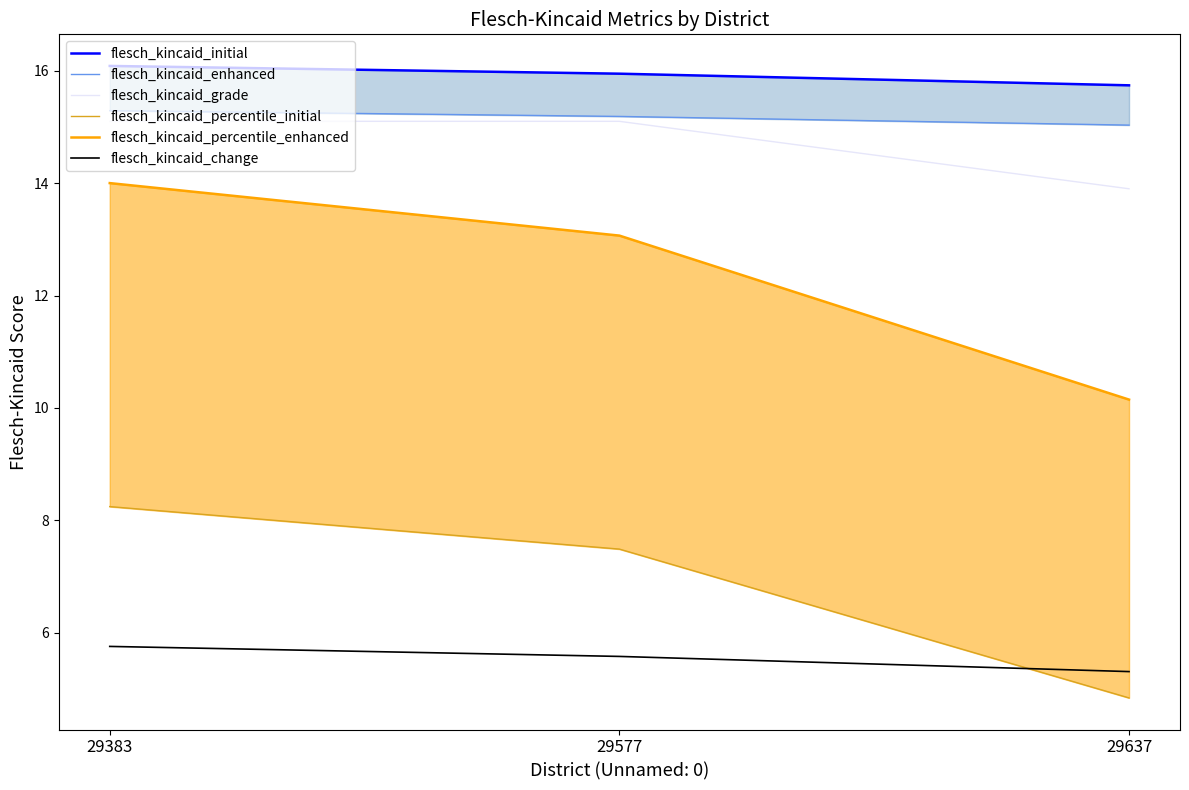

At which category is the sum across all series the highest?

29383